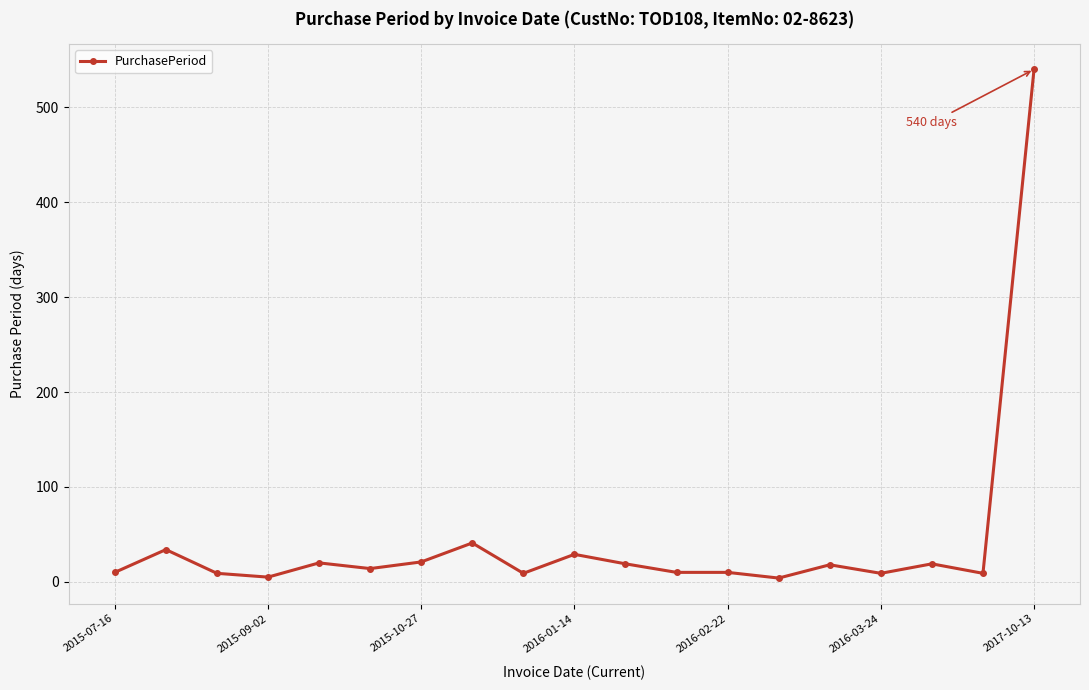

What is the greatest value displayed?

540